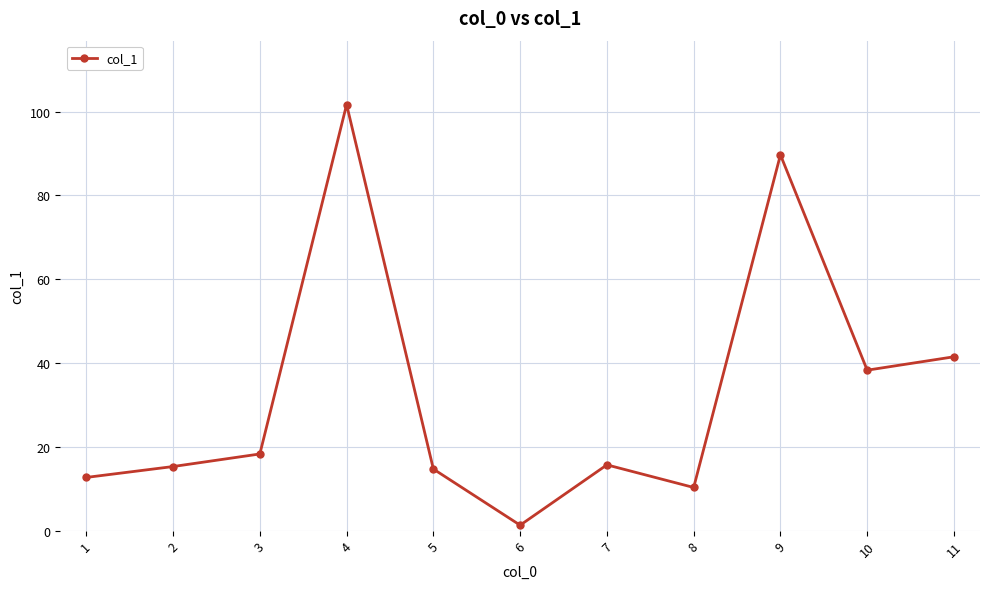

What is the ratio of the value at 10 to the value at 5?

2.6